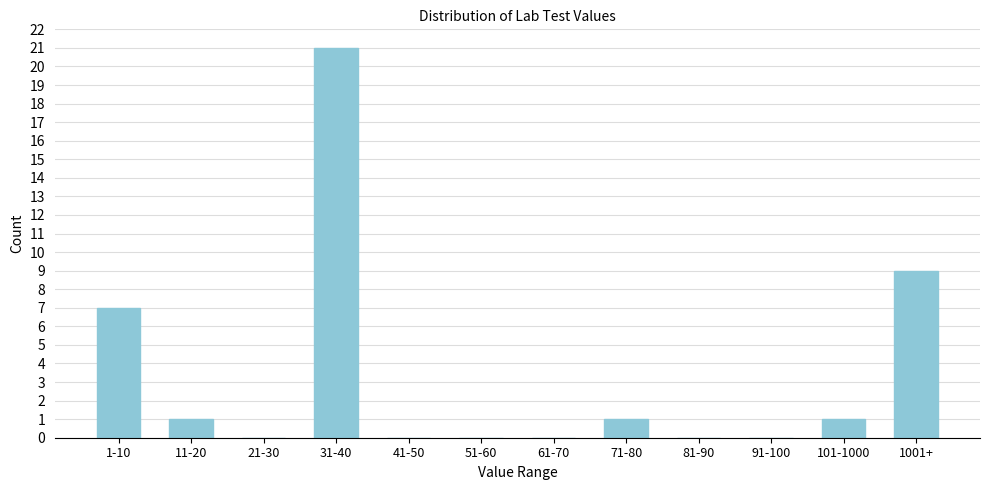

Reading left to right, transcribe all the data shown in this chart.

1-10=7	11-20=1	21-30=0	31-40=21	41-50=0	51-60=0	61-70=0	71-80=1	81-90=0	91-100=0	101-1000=1	1001+=9